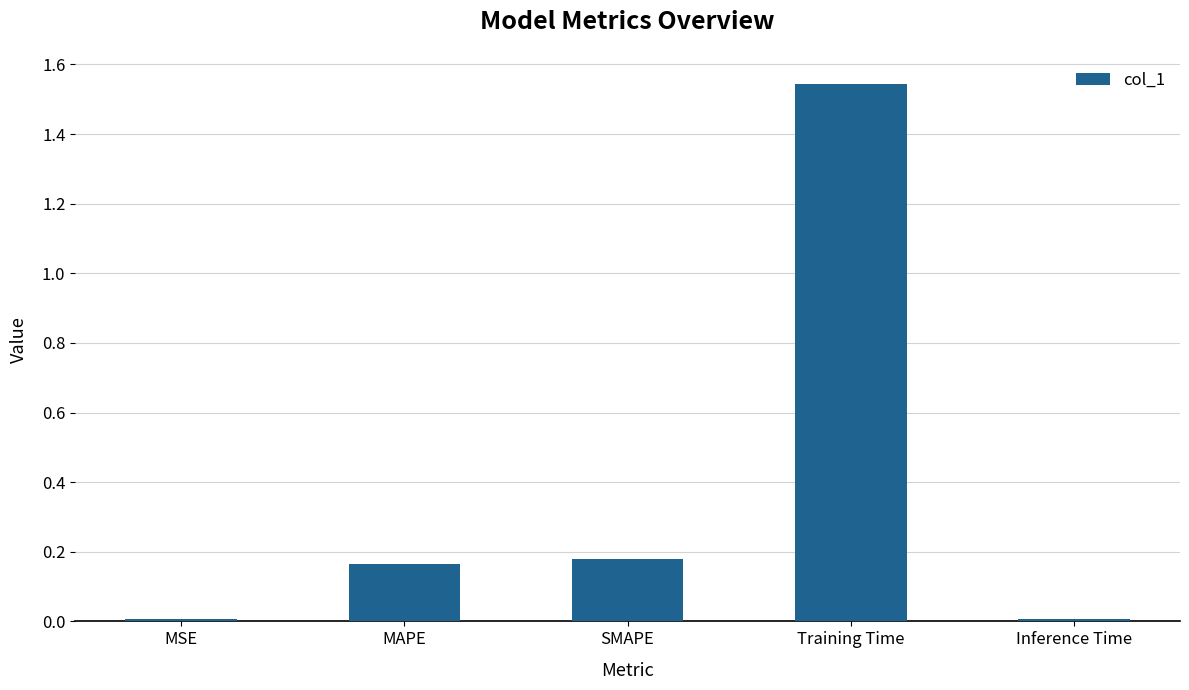

At which category does the chart reach its peak across all series?

Training Time